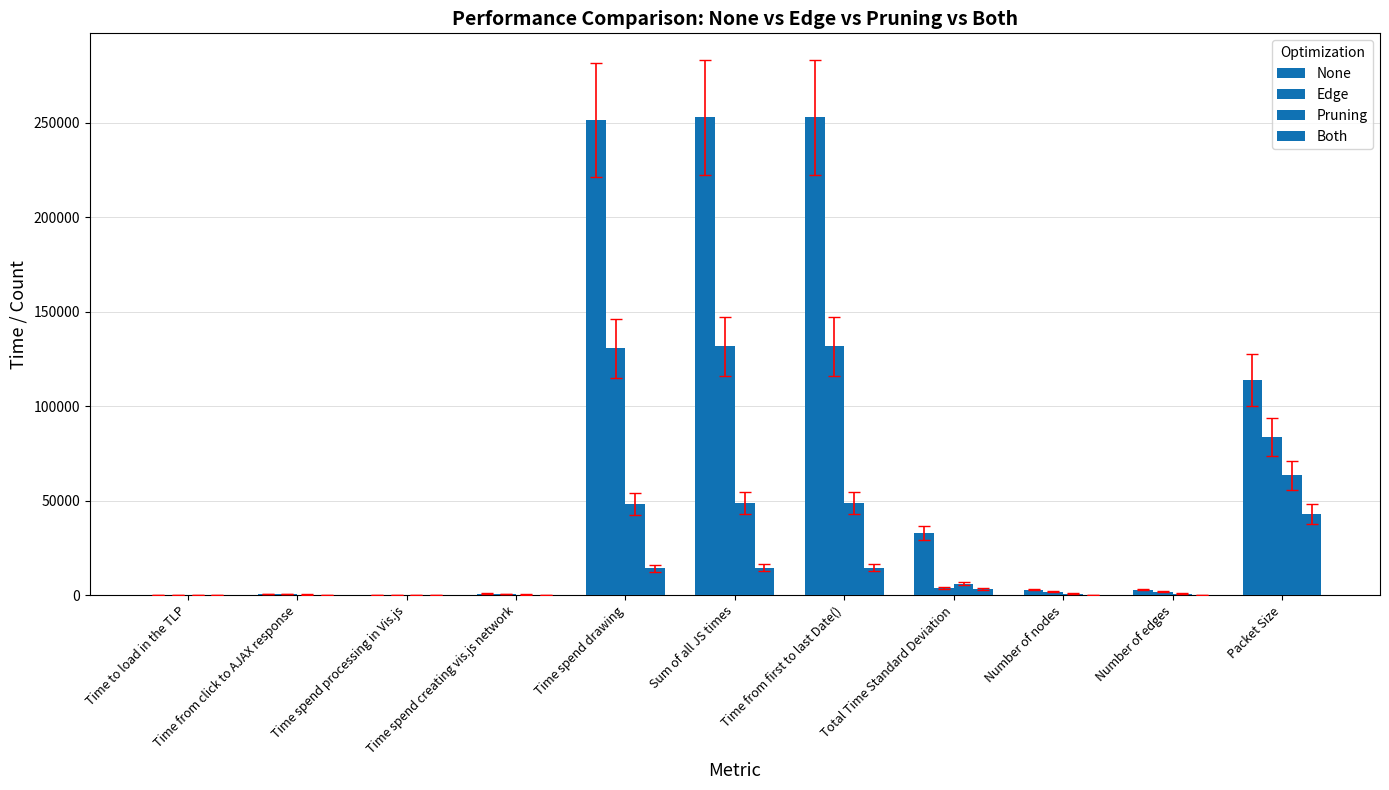

What is the difference between the Both values at Packet Size and Time spend drawing?

28760.4